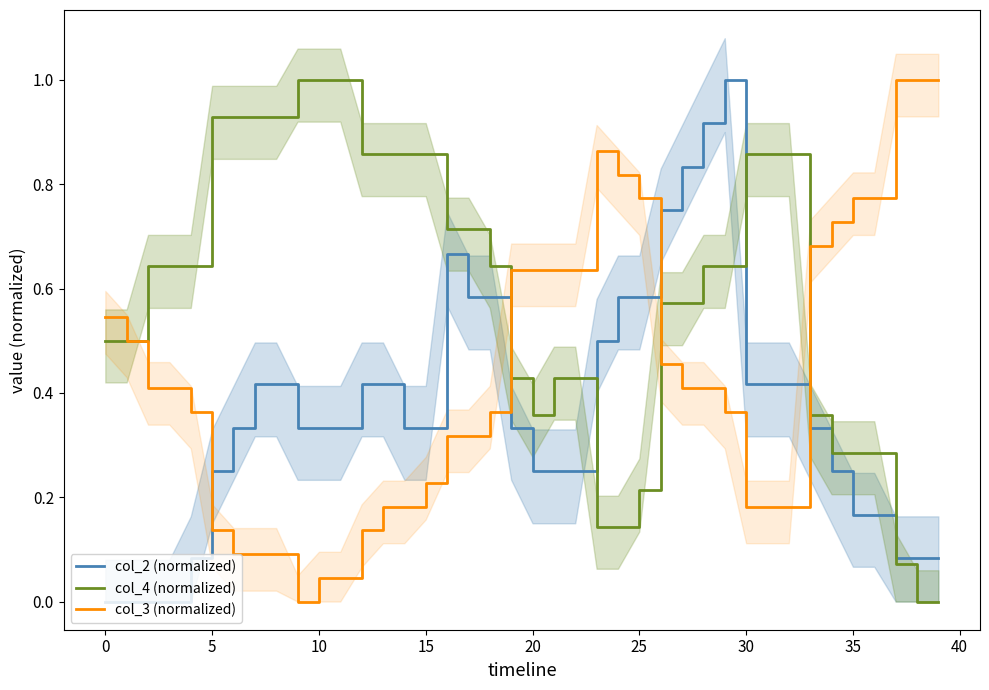

What is the highest value of the col_4 (normalized) series?

1.0